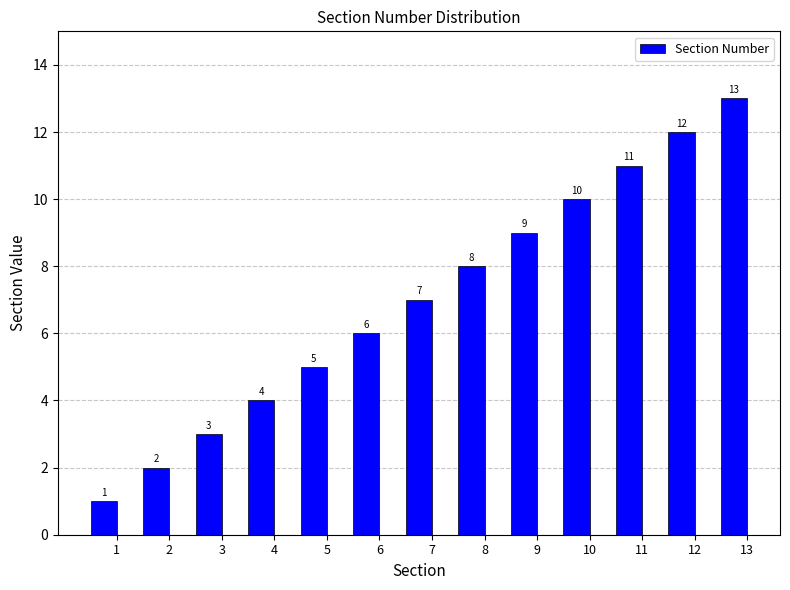

What is the sum of the values at 3 and 10?

13